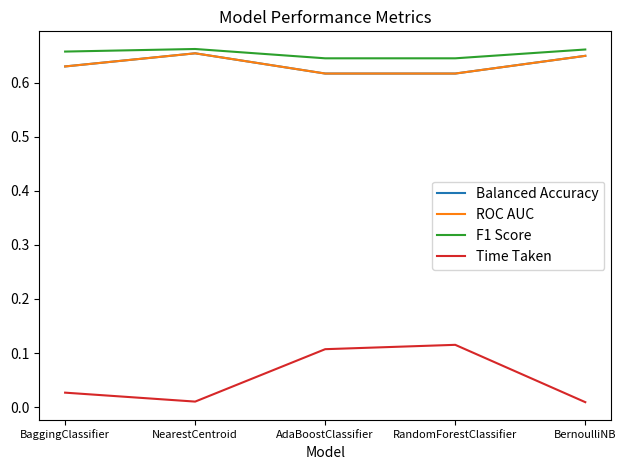

Reading left to right, transcribe all the data shown in this chart.

Balanced Accuracy: 0.6	0.7	0.6	0.6	0.7
ROC AUC: 0.6	0.7	0.6	0.6	0.7
F1 Score: 0.7	0.7	0.6	0.6	0.7
Time Taken: 0.0	0.0	0.1	0.1	0.0